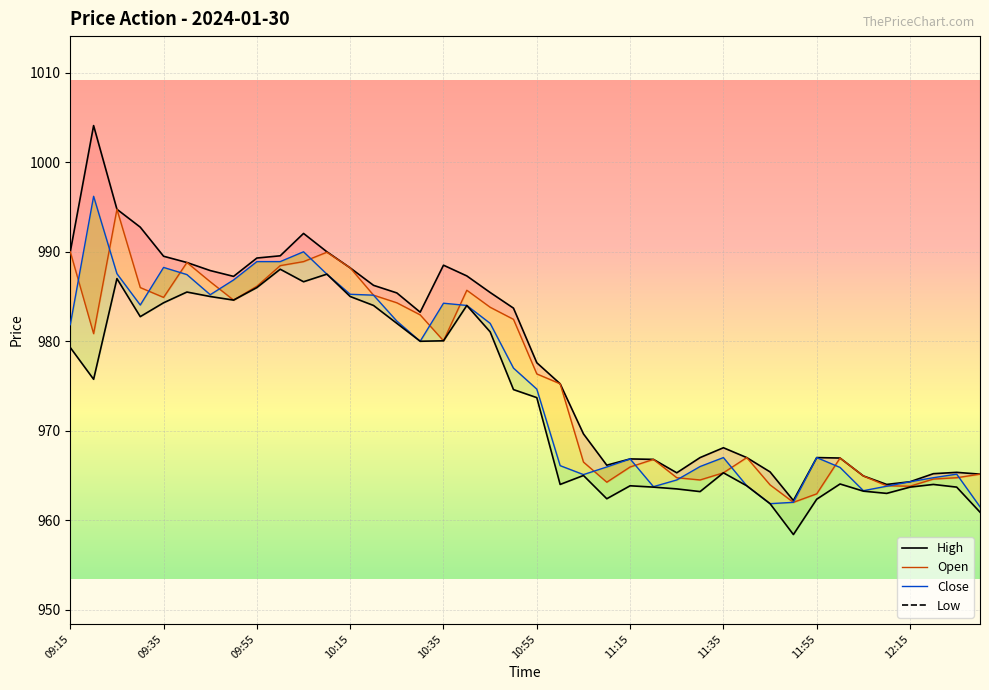

What value does the Low series have at 09:35?

984.3